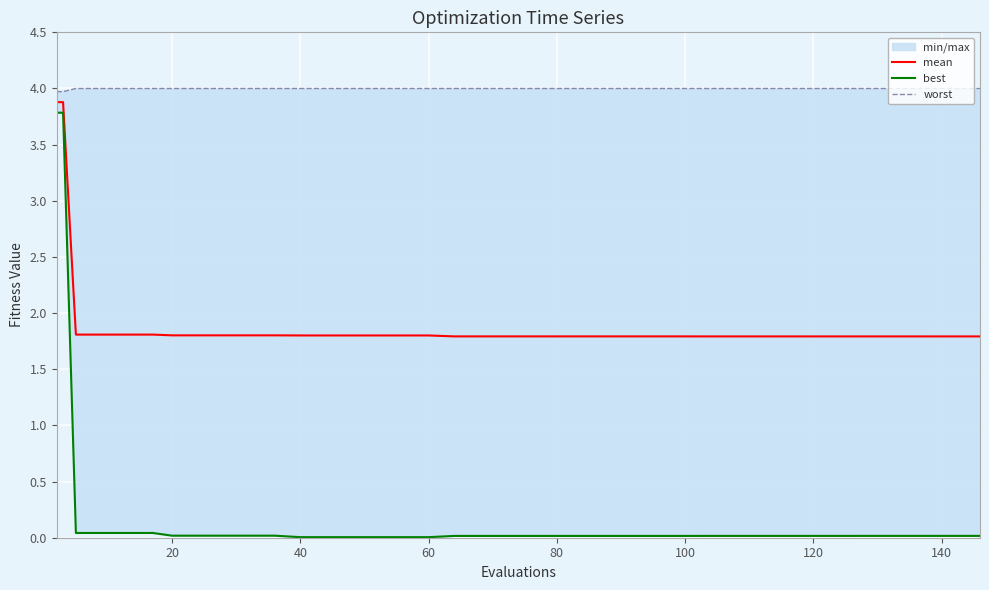

Which series has the largest total across all categories?

worst